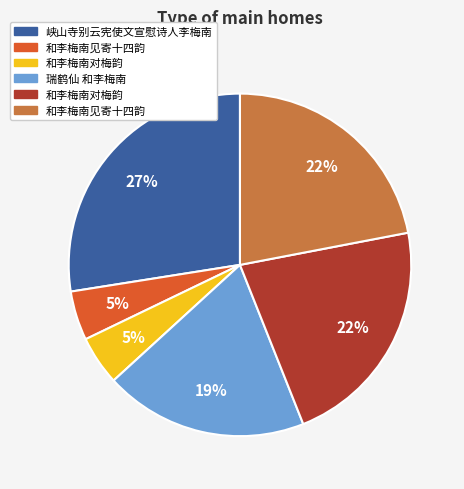

To the nearest percent, what is the average slice percentage?

17%